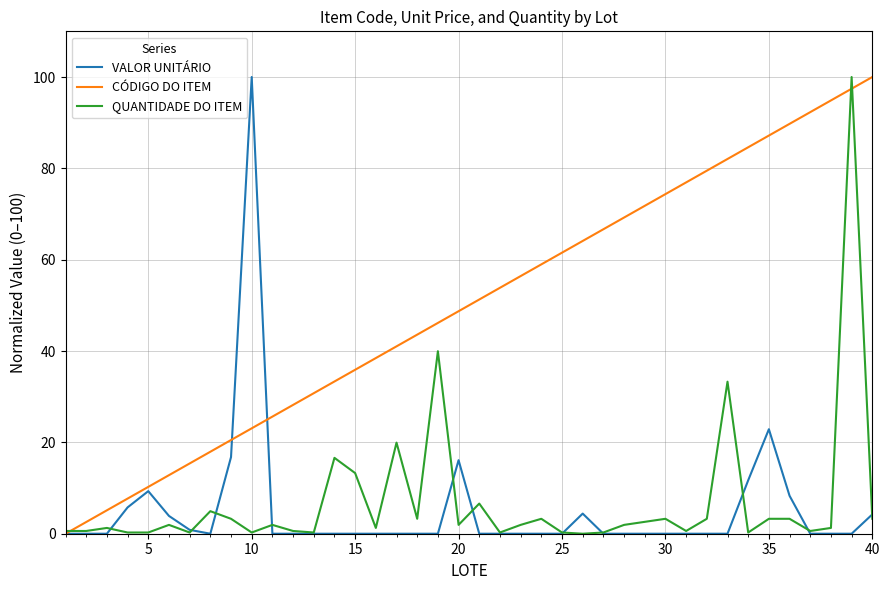

Which series has the largest total across all categories?

CÓDIGO DO ITEM